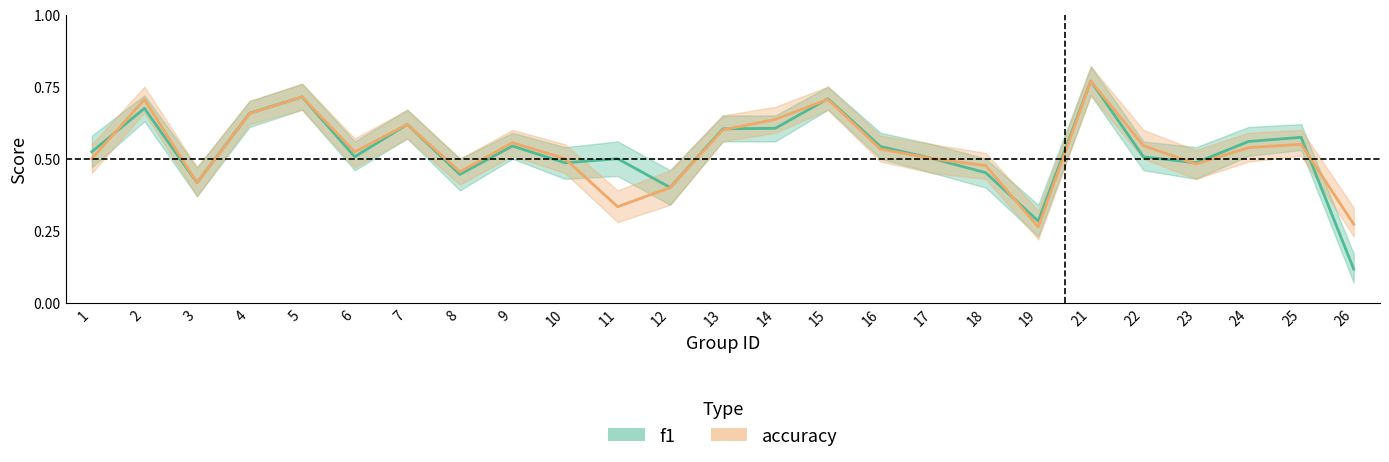

List the series in order of their overall mean, highest first.

accuracy, f1